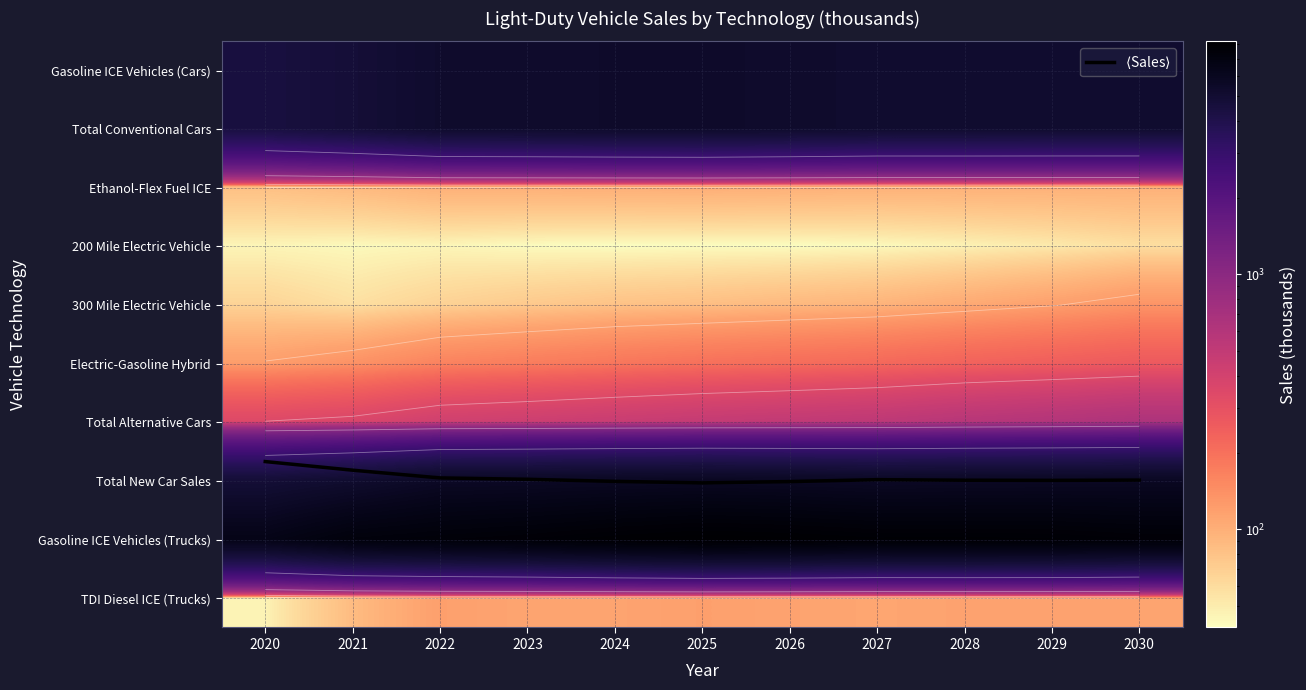

The Total Conventional Cars series shows 5160.5 at 2028. True or false?

True